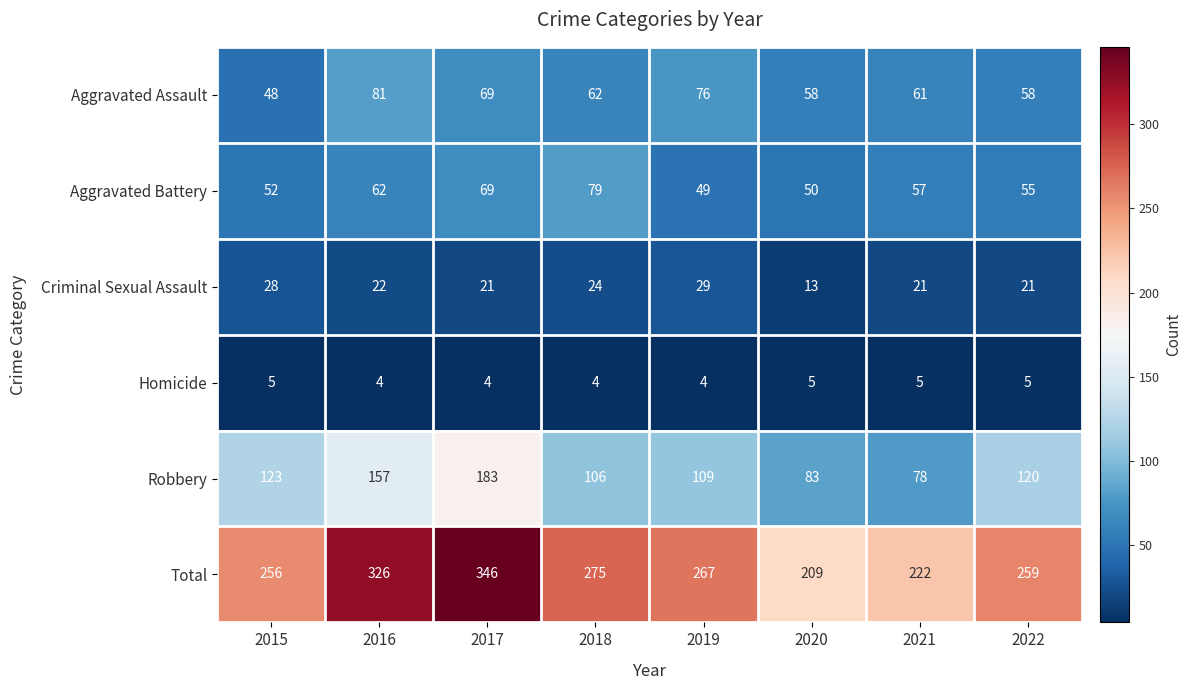

What is the difference between the highest and lowest values at 2022?

254